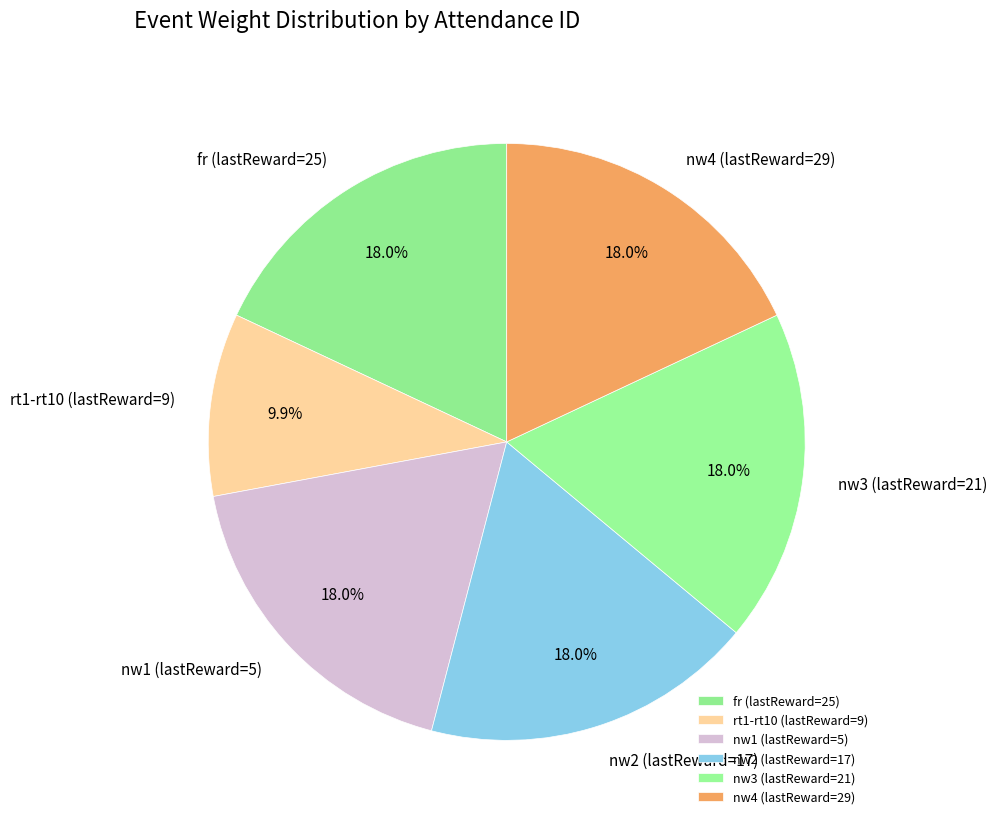

Is the sum of nw4 (lastReward=29) and nw2 (lastReward=17) greater than half?

No